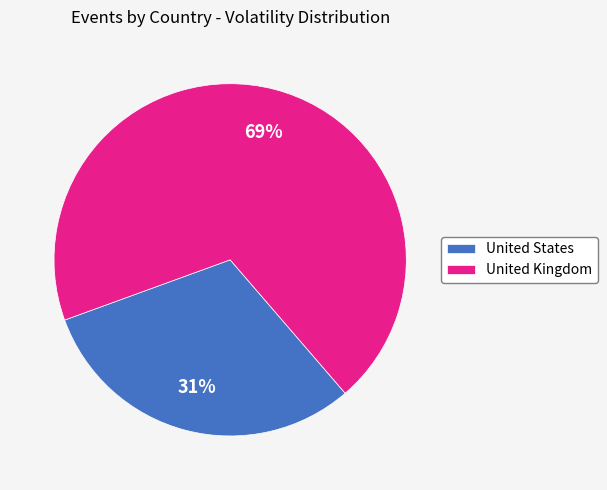

To the nearest percent, what portion does United States represent?

31%